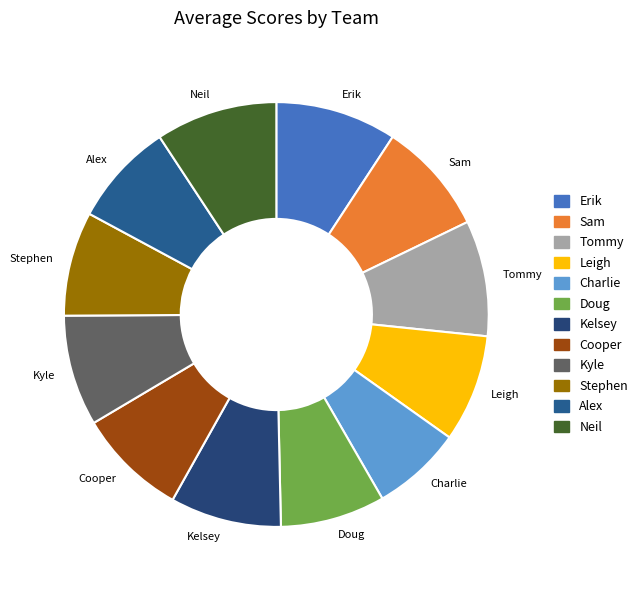

The Tommy slice represents 3% of the pie. True or false?

False